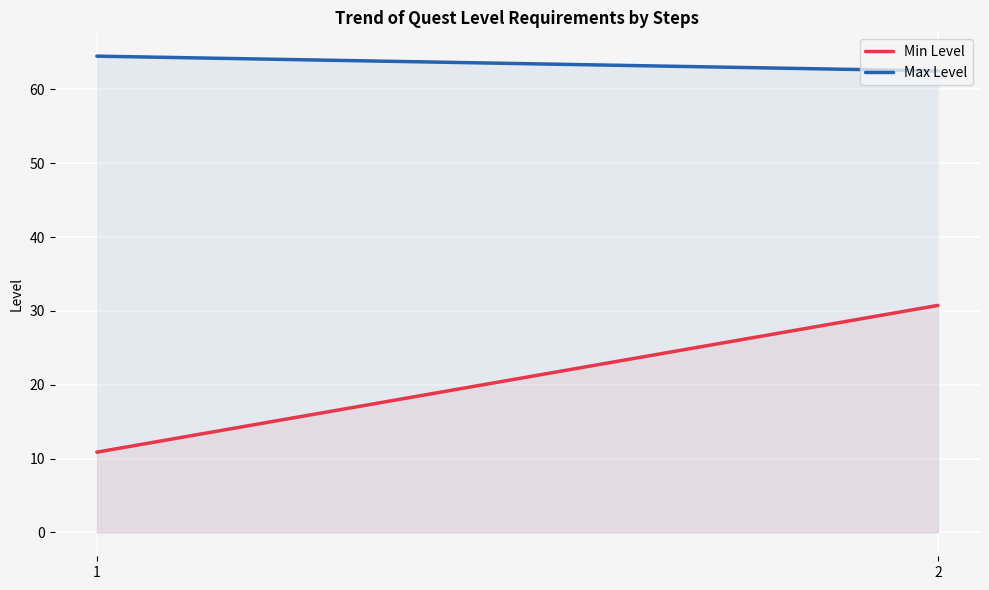

What is the average value of the Min Level series?

20.8